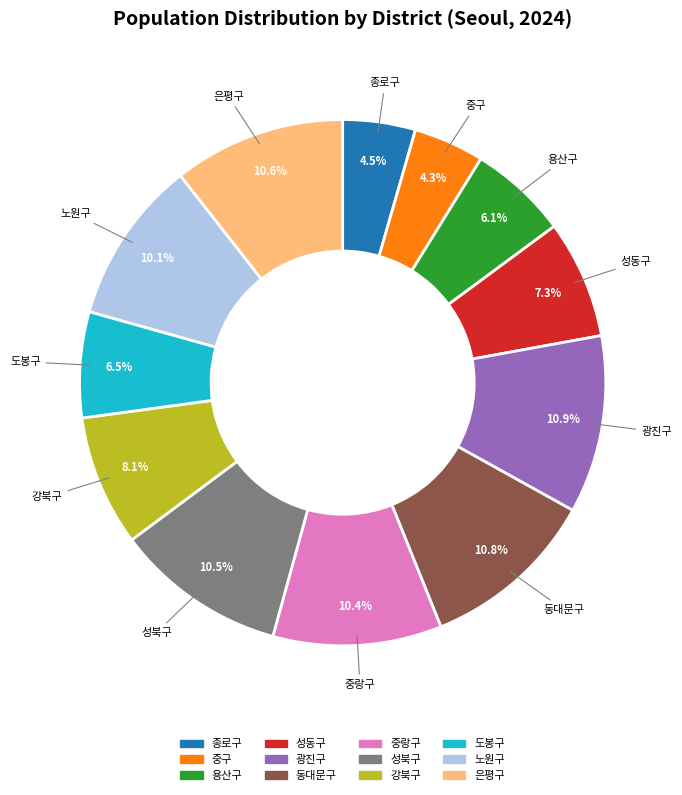

Is there a majority slice in this chart?

No